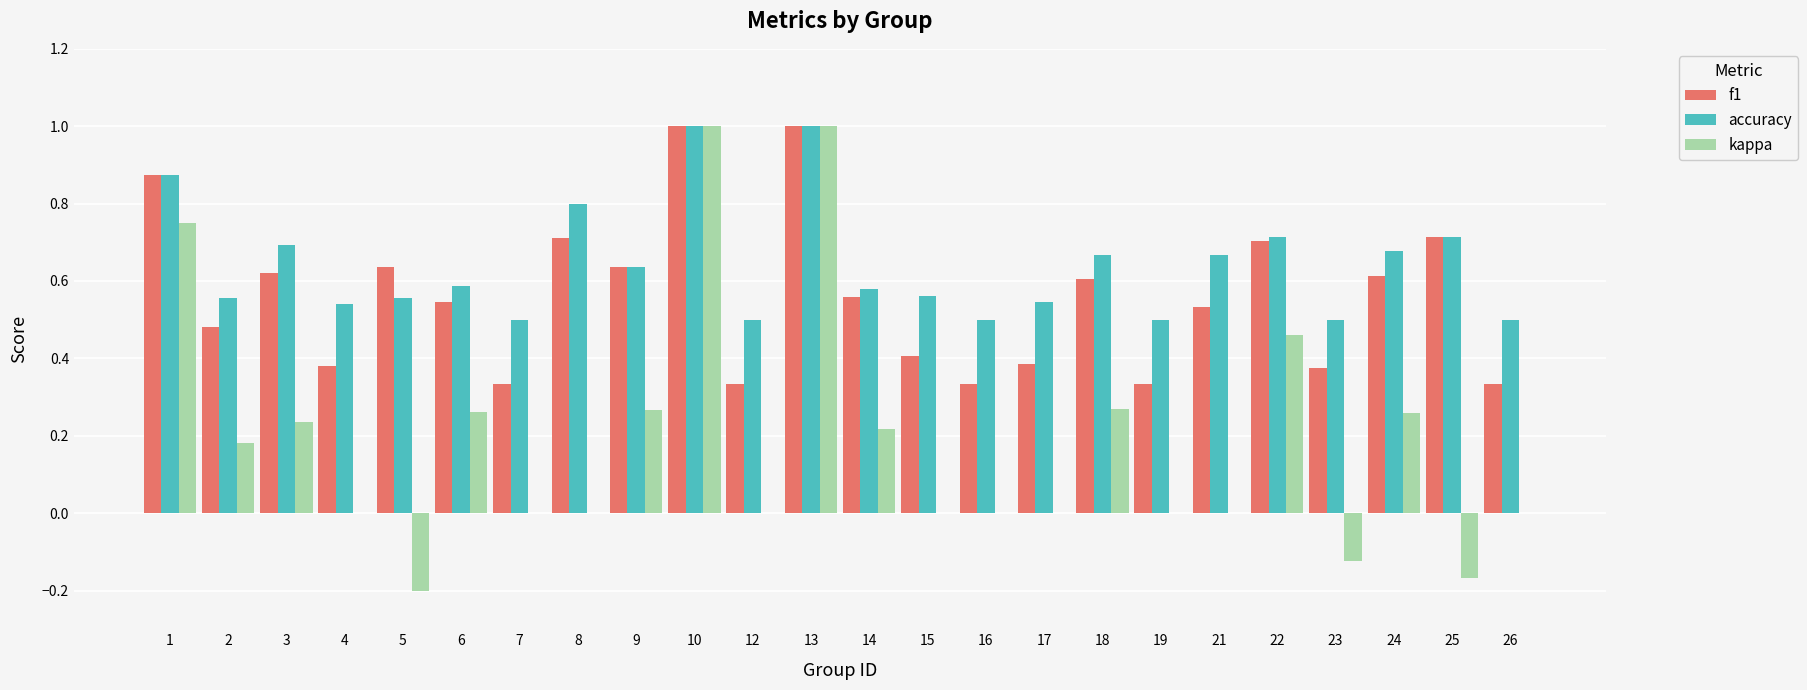

What is the total value across all series at 15?

1.0